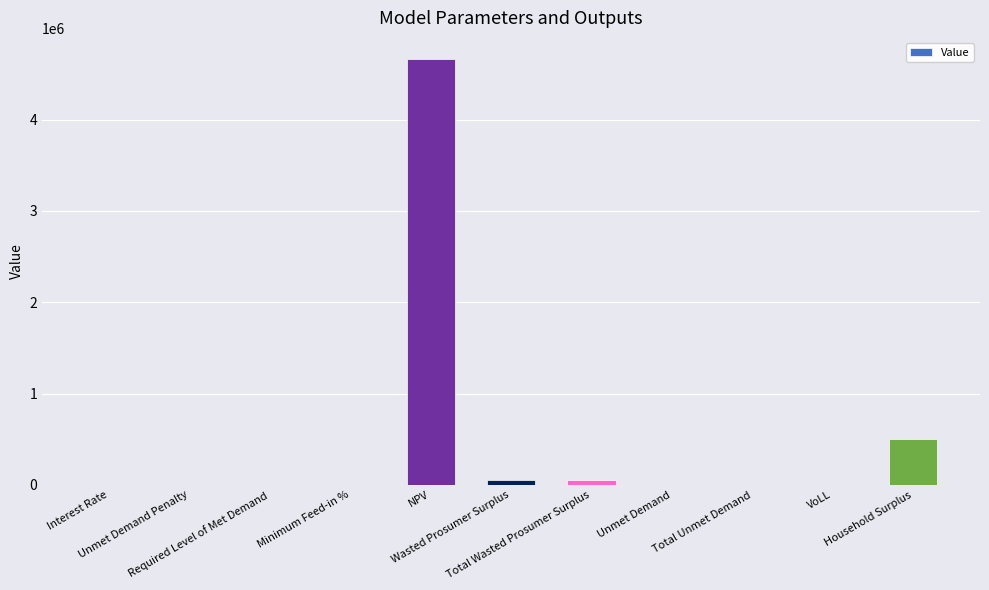

What is the sum of all values?

5269311.8